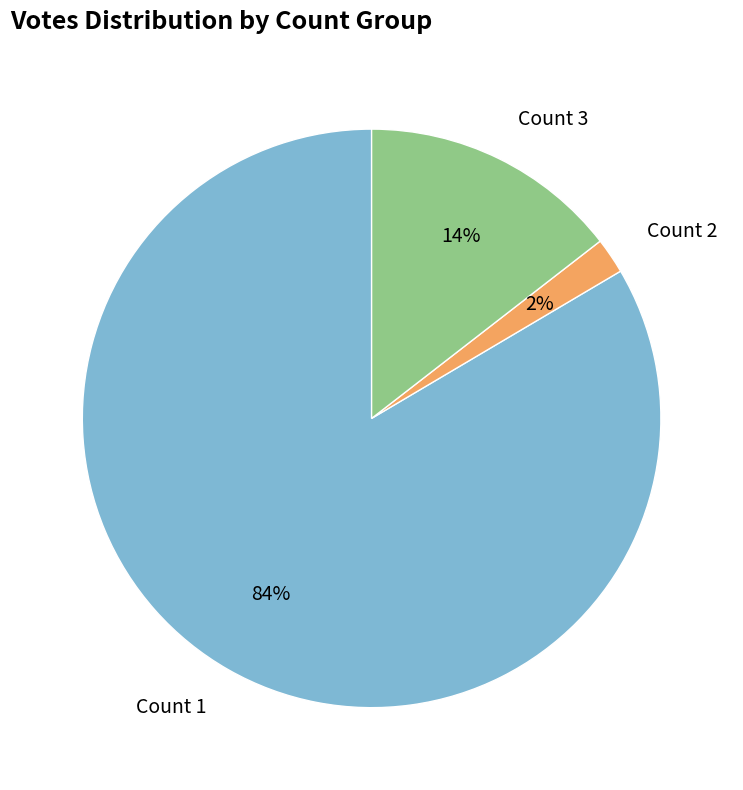

Between Count 2 and Count 3, which is larger?

Count 3